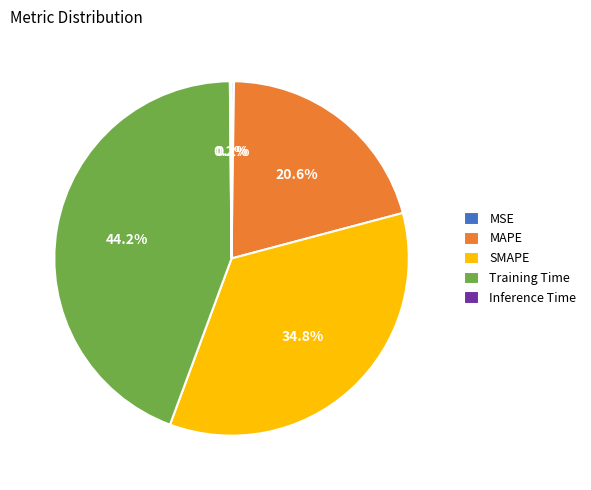

Which category has the biggest portion of the pie?

Training Time